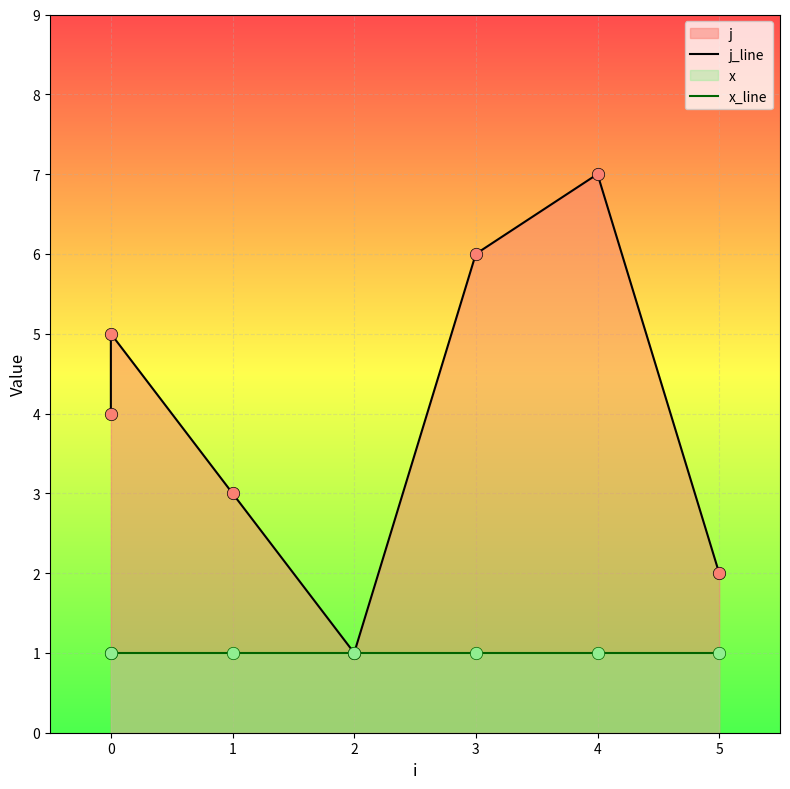

At how many categories does at least one series exceed 3?

4